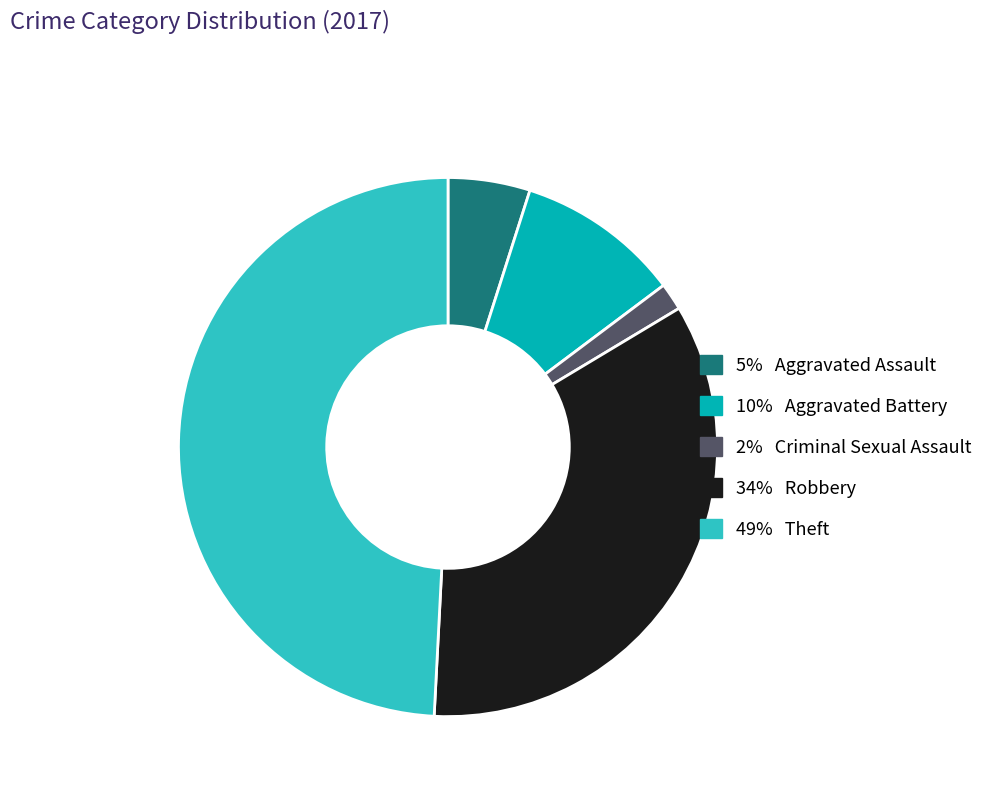

Is there a majority slice in this chart?

No